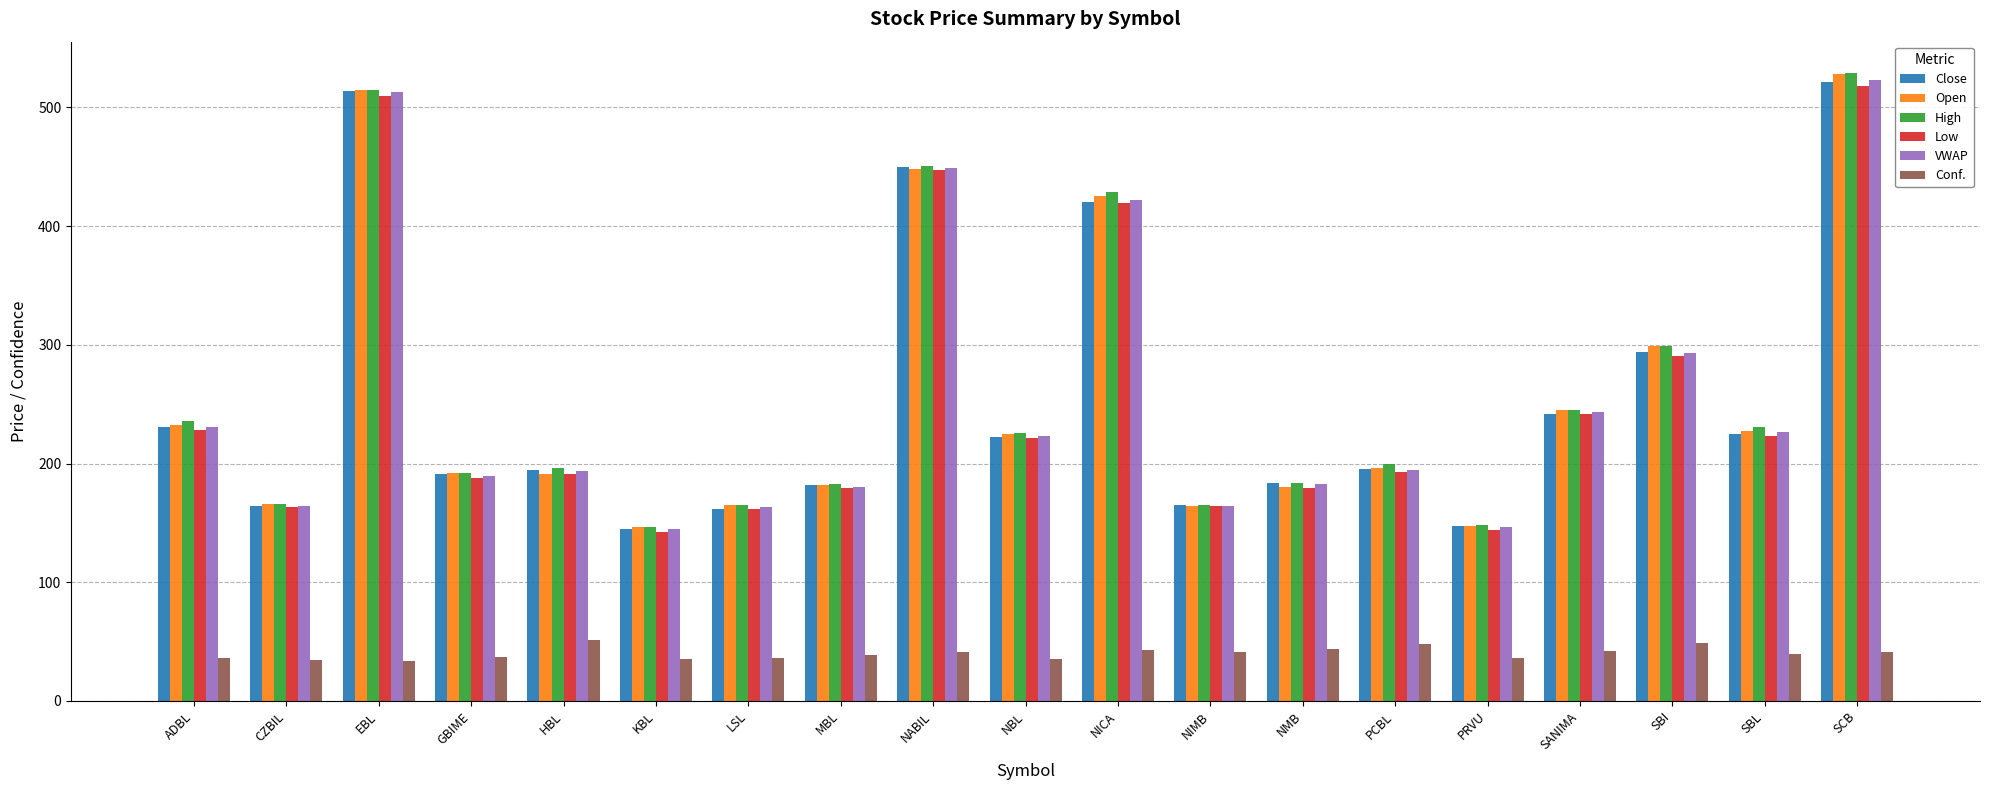

What is the minimum value shown in the chart?

33.5